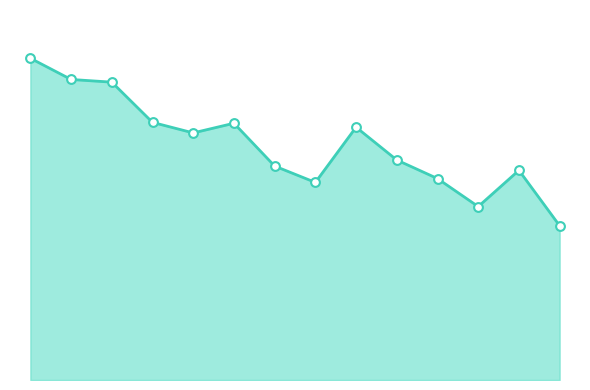

Is this an area chart (filled region under the line)?

Yes